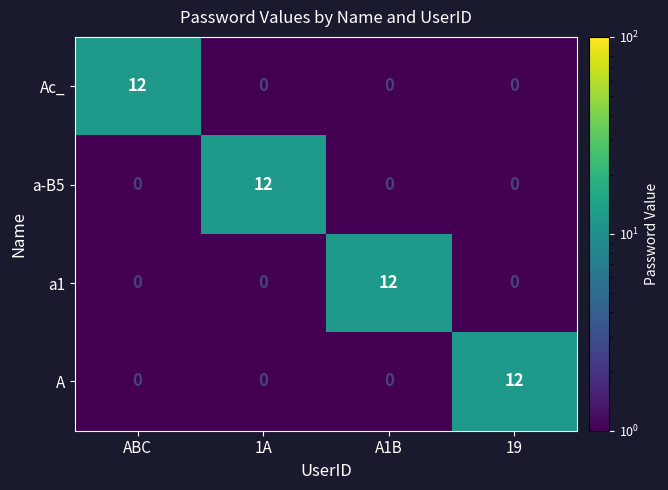

What is the difference between the highest and lowest values at A1B?

12